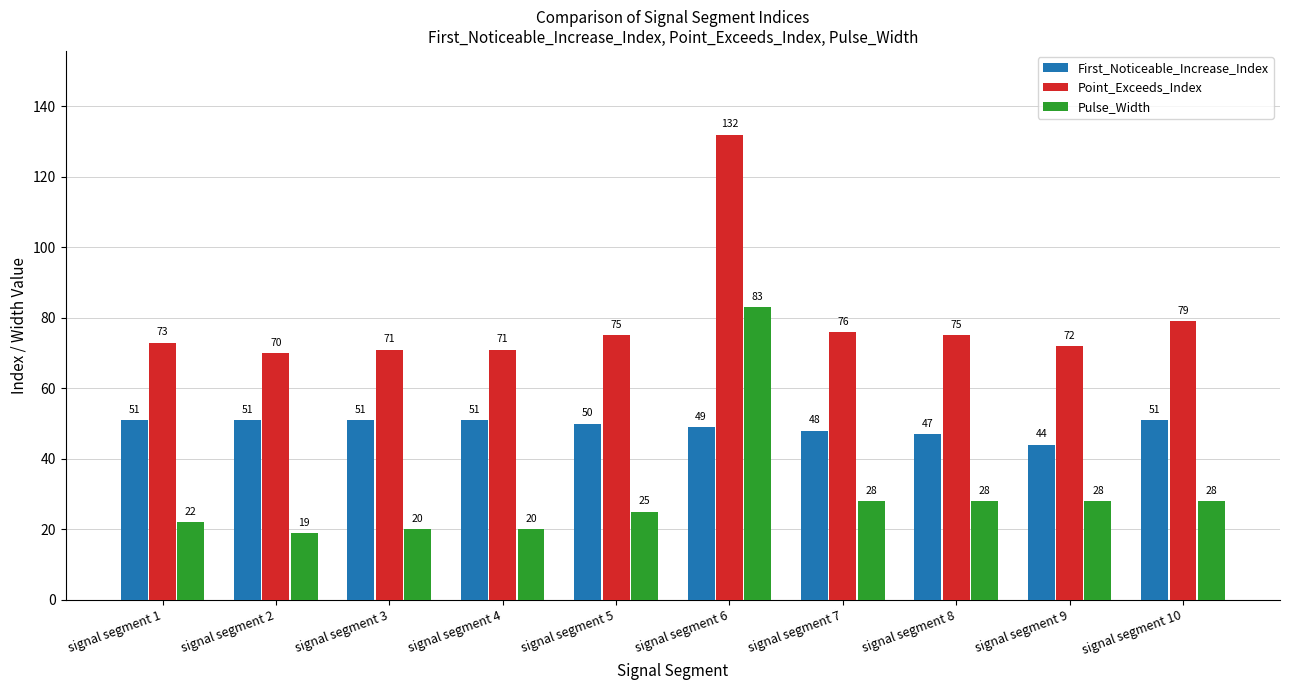

At which label is First_Noticeable_Increase_Index closest to 47?

signal segment 8